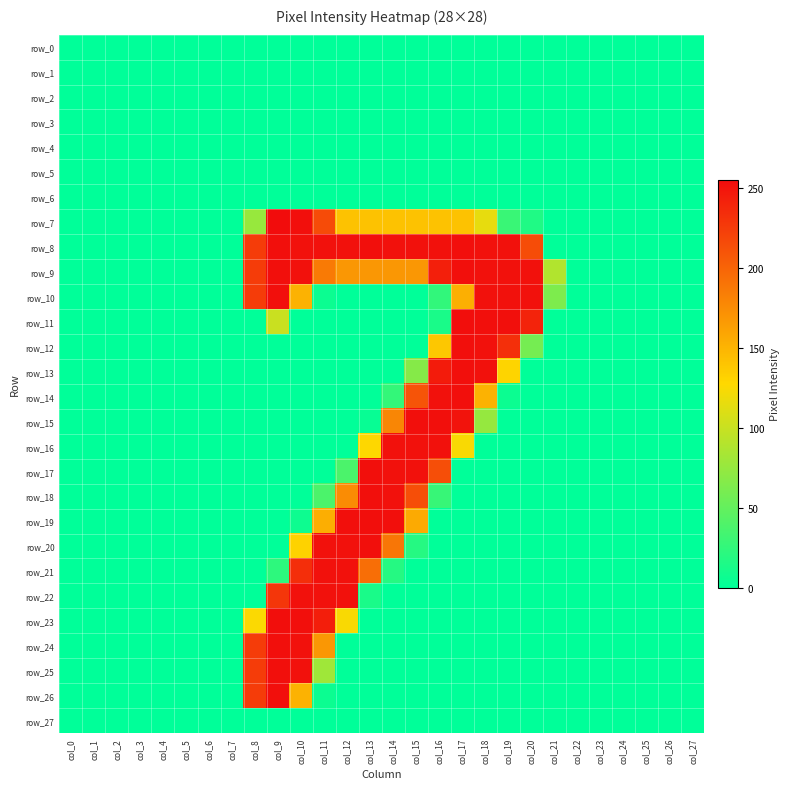

Which category has the lowest value across all series?

col_0